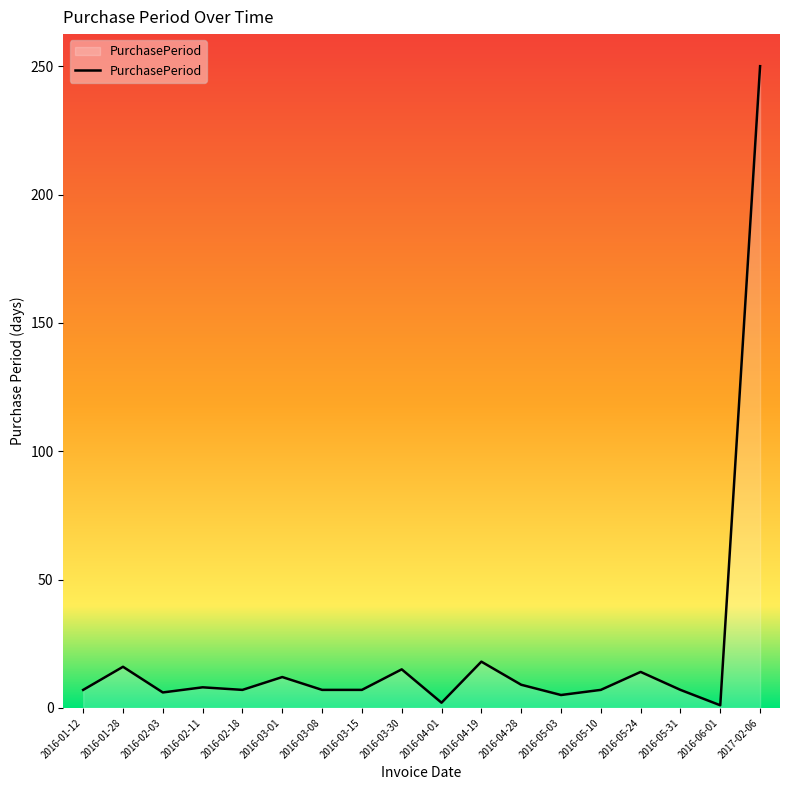

Between 2016-03-01 and 2016-01-12, which is larger?

2016-03-01